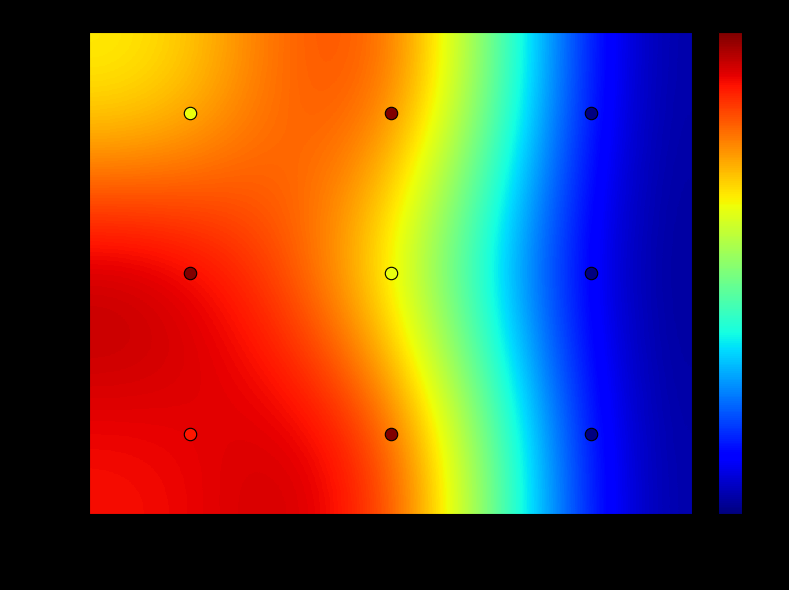

Which category has the lowest value across all series?

Wed (Matchweek 31)